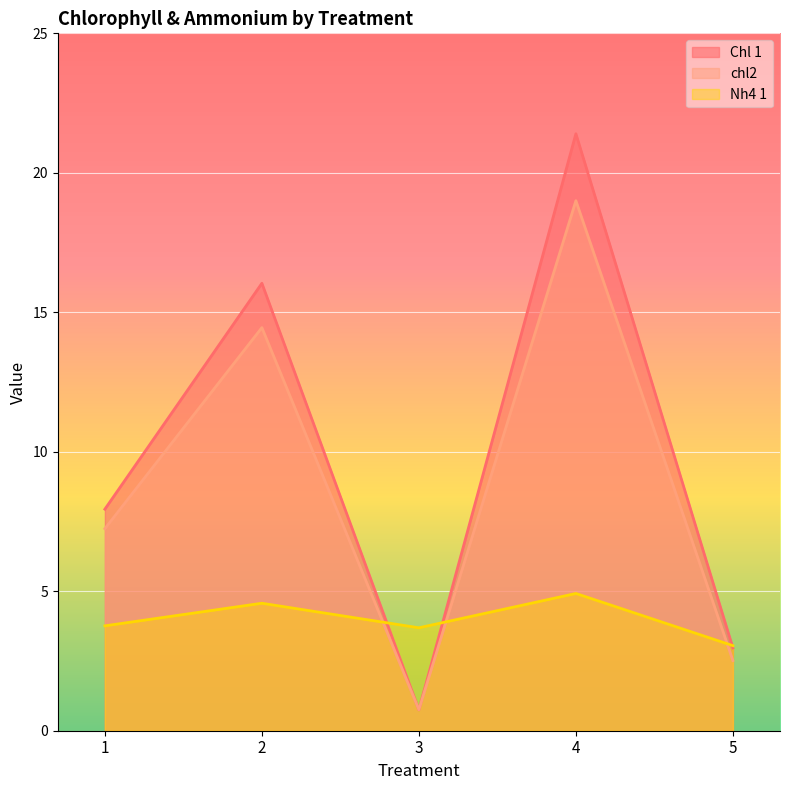

How many interior local valleys does the chl2 series have?

1